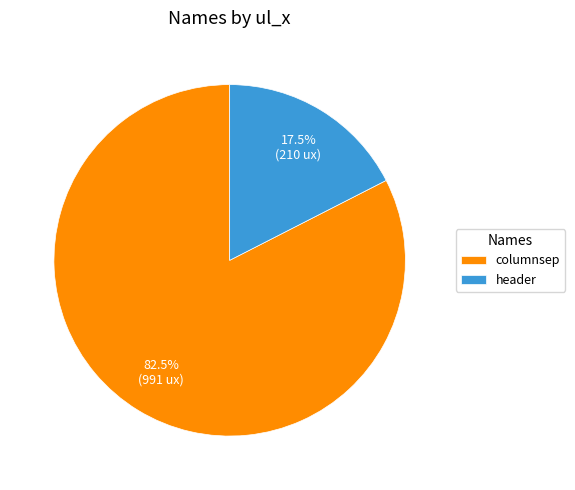

True or false: columnsep accounts for 92% of the total.

False